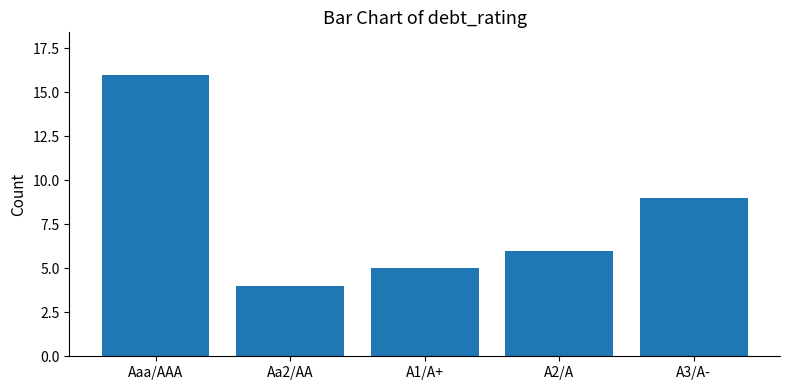

What is the maximum value shown in the chart?

16